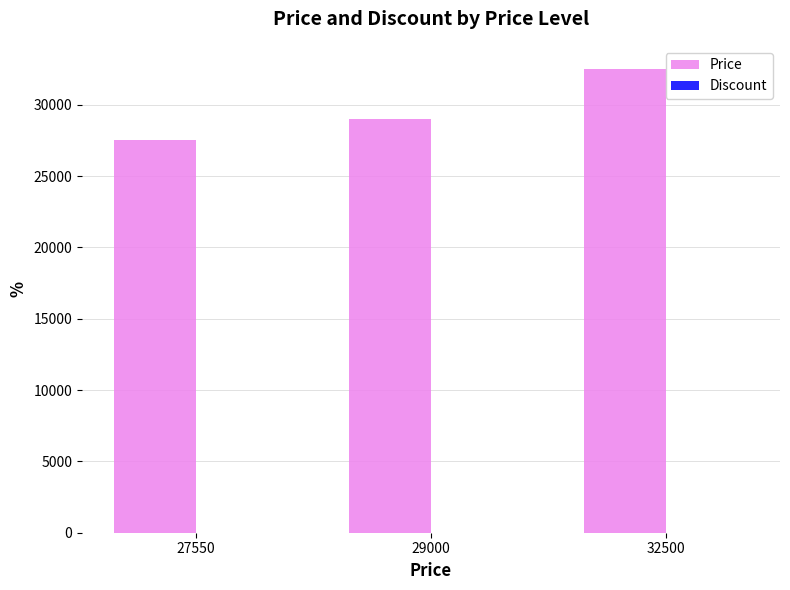

What is the sum of all Price values?

89050